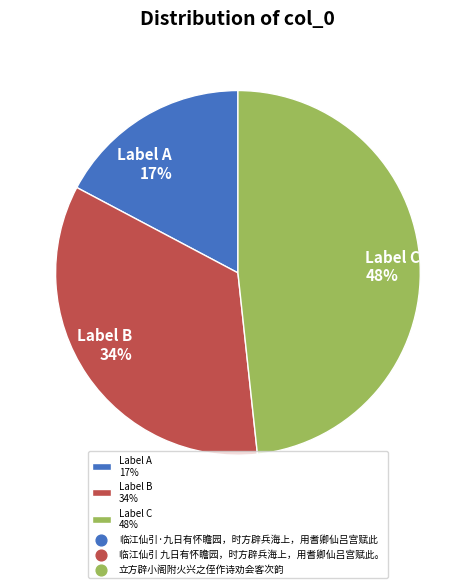

Count the number of slices in the pie.

3